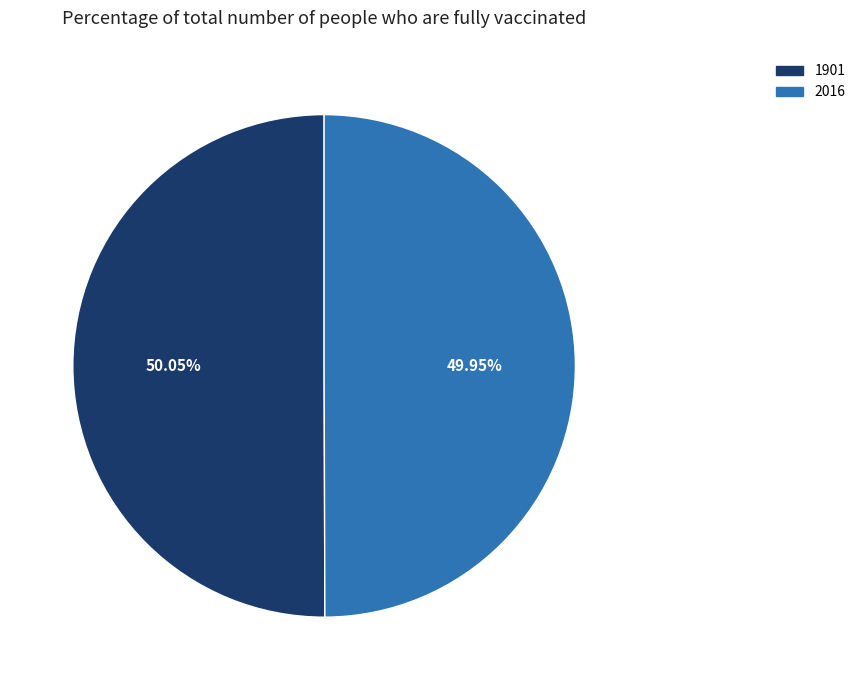

Does any single category account for the majority?

Yes